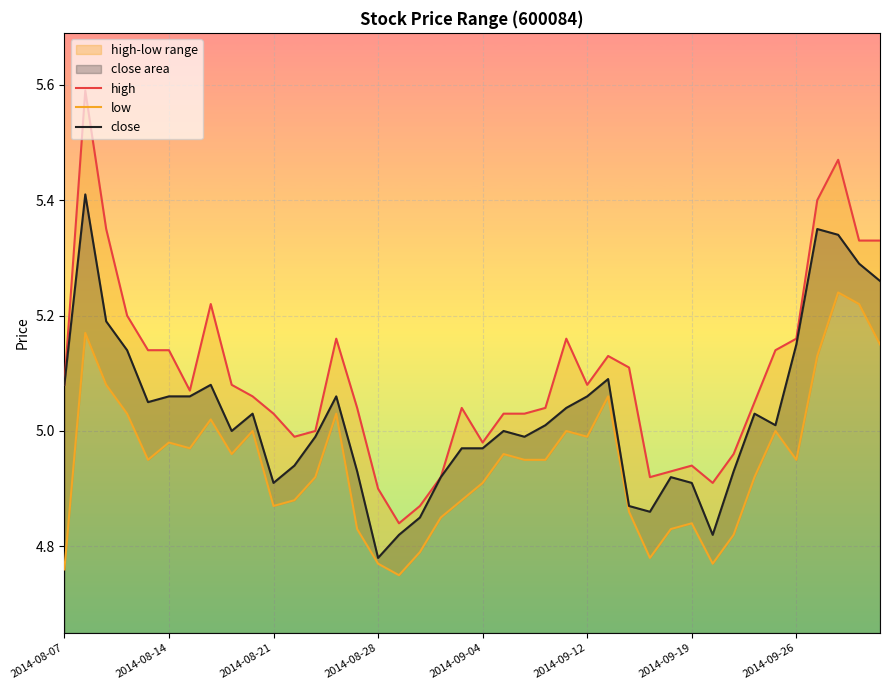

What is the highest value of the close series?

5.4